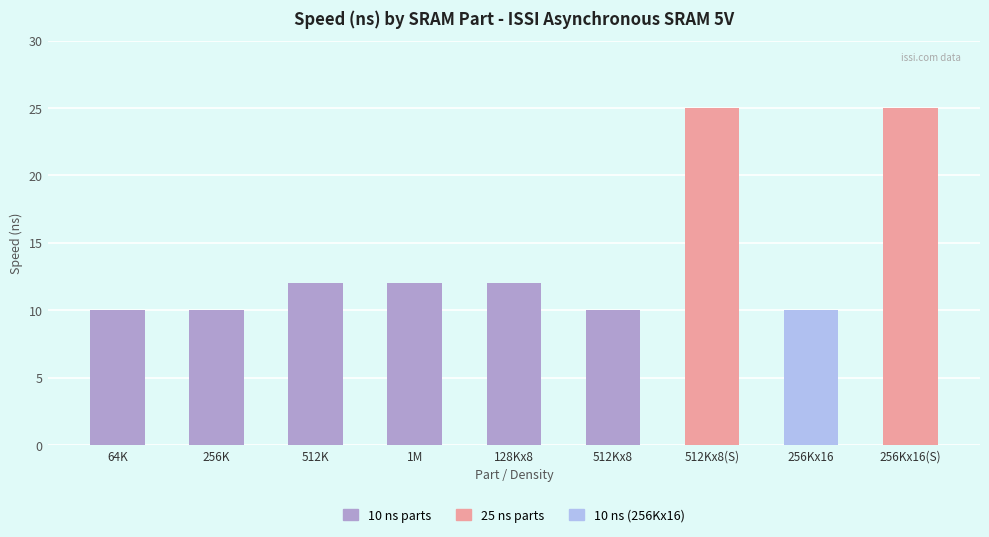

What is the change in value from 256Kx16 to 256Kx16(S)?

+15